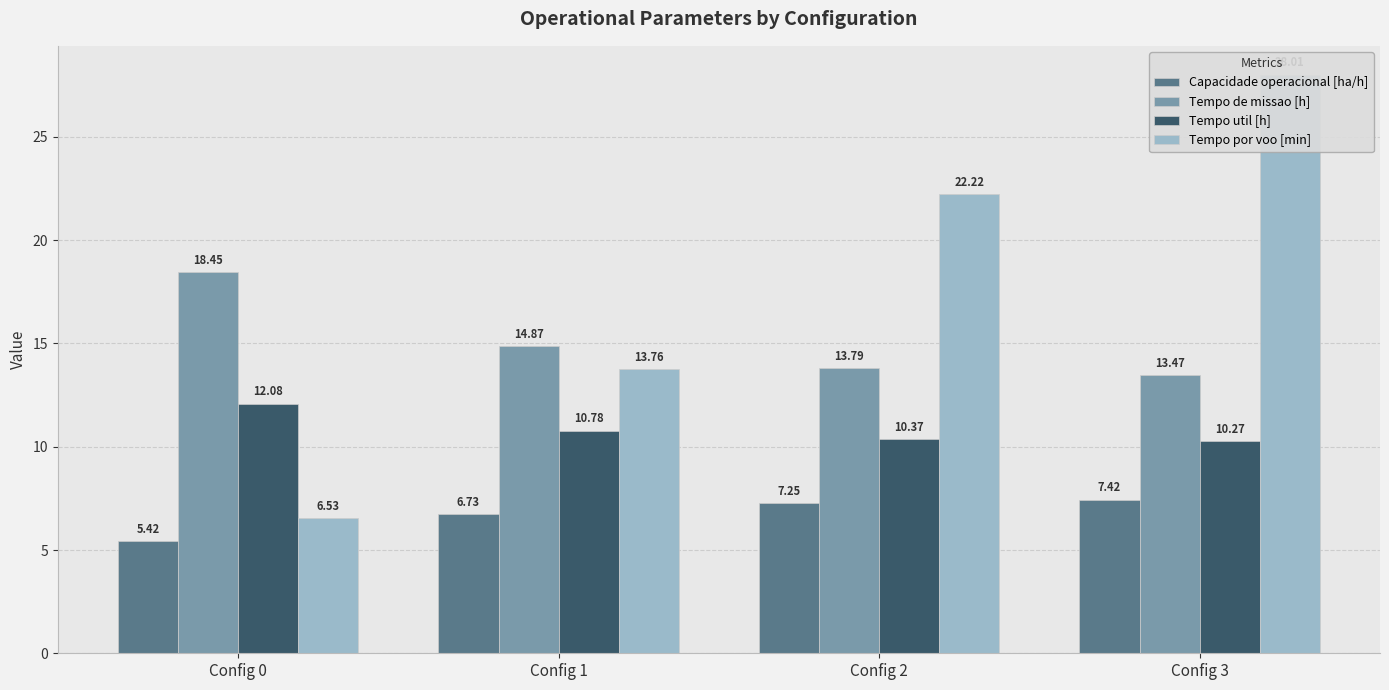

Which series changed the most between Config 1 and Config 2?

Tempo por voo [min]